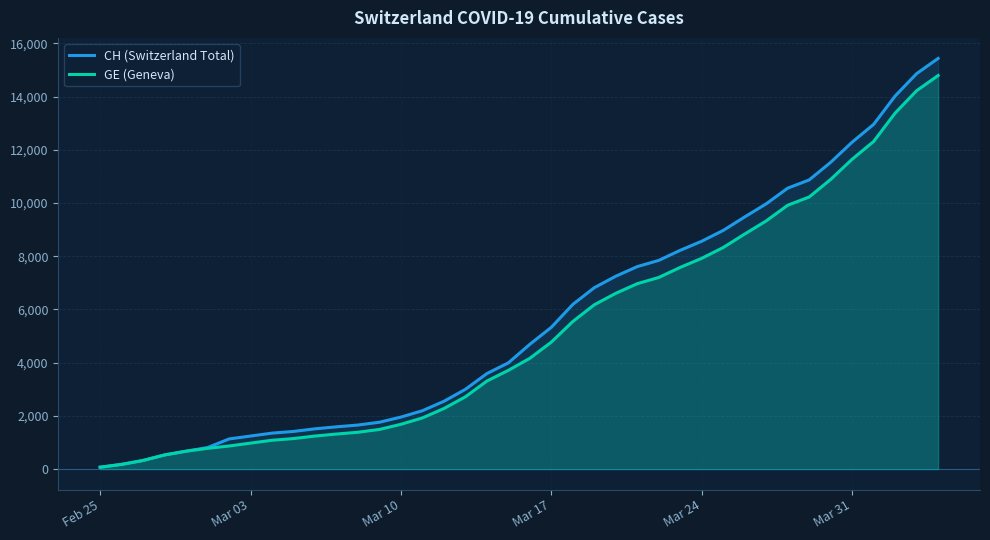

True or false: CH (Switzerland Total) has a value of 1243 at Mar 03.

True